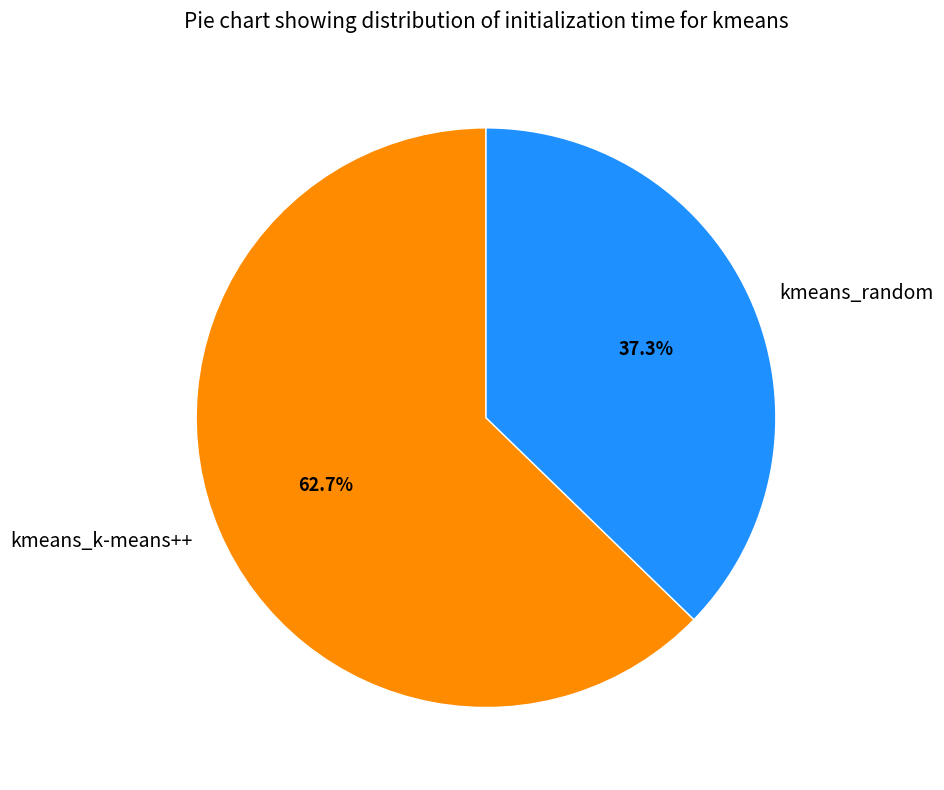

To the nearest percent, what is the average slice percentage?

50%